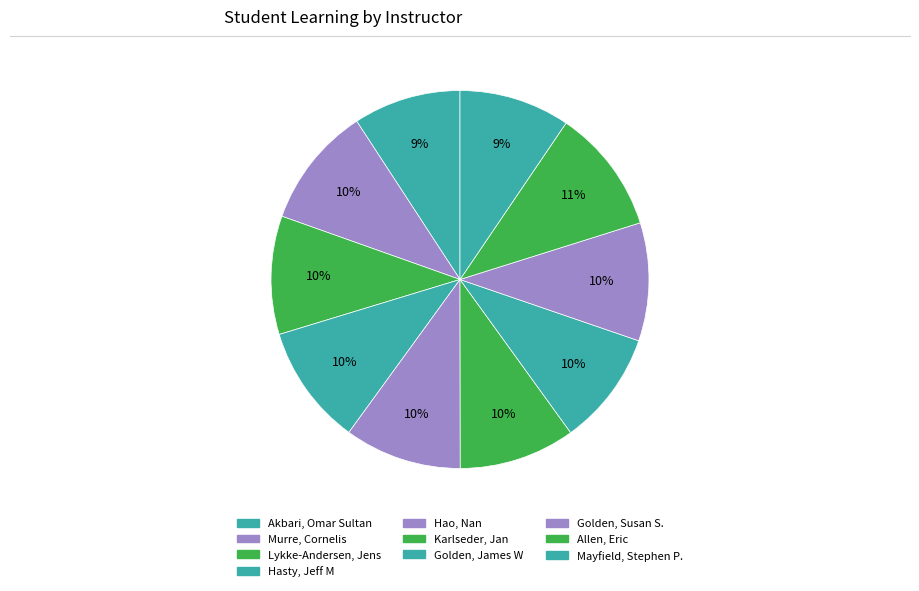

How many slices are in this pie chart?

10